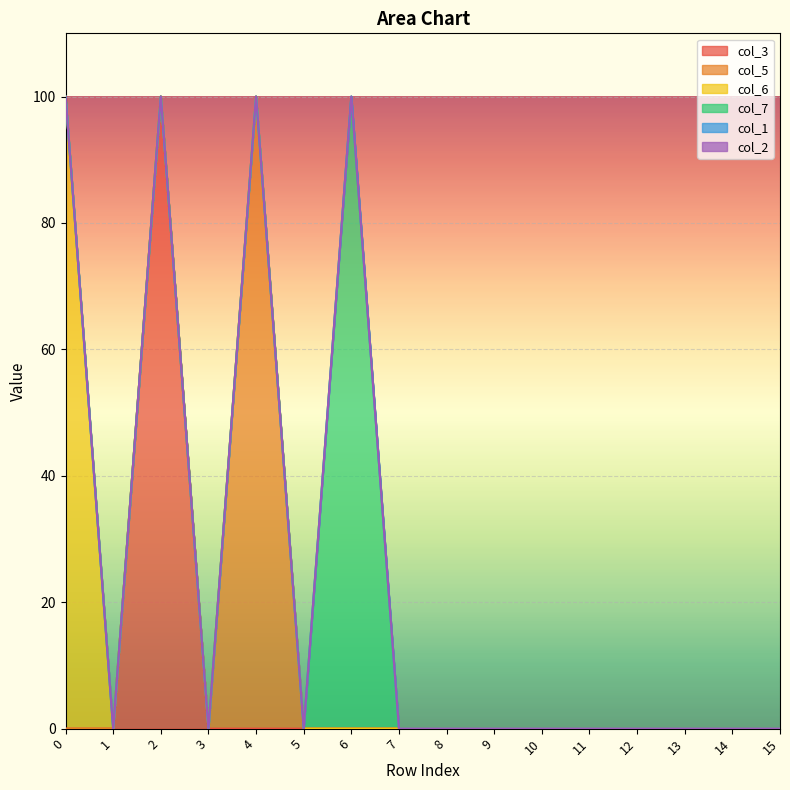

The col_3 series shows 0 at 9. True or false?

True